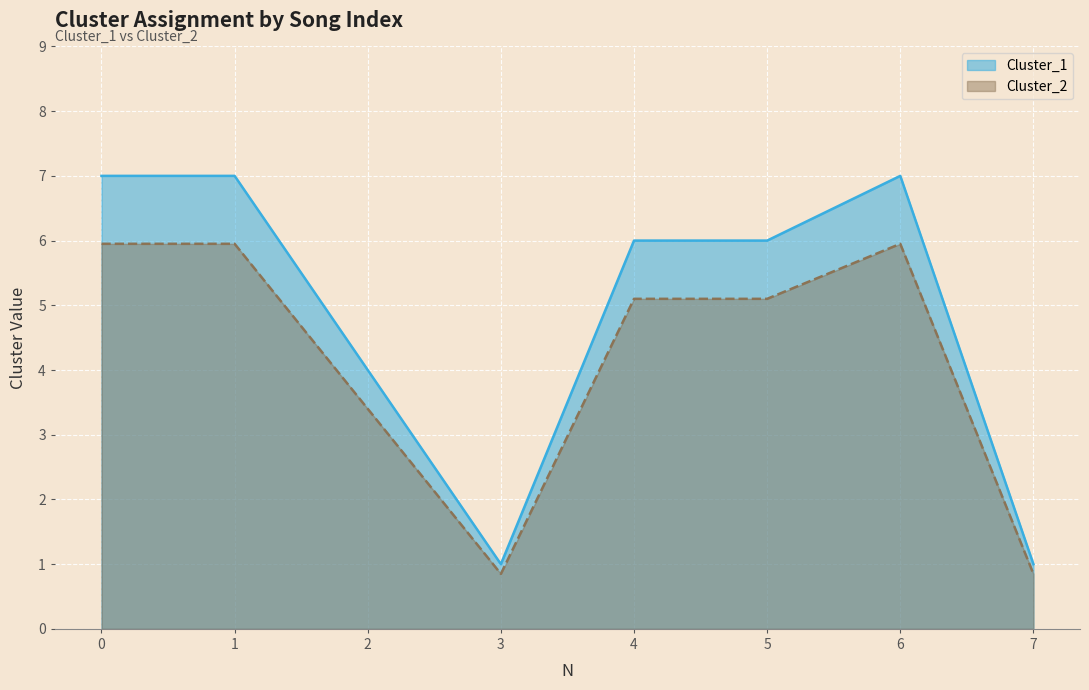

What are all the series names shown in the legend?

Cluster_1, Cluster_2